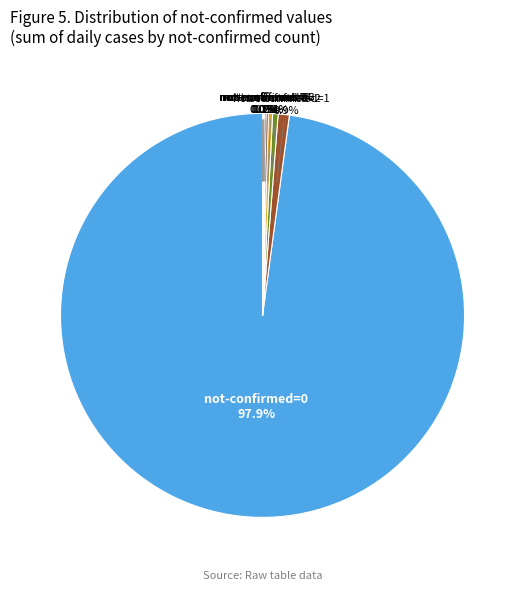

What is the majority slice?

not-confirmed=0